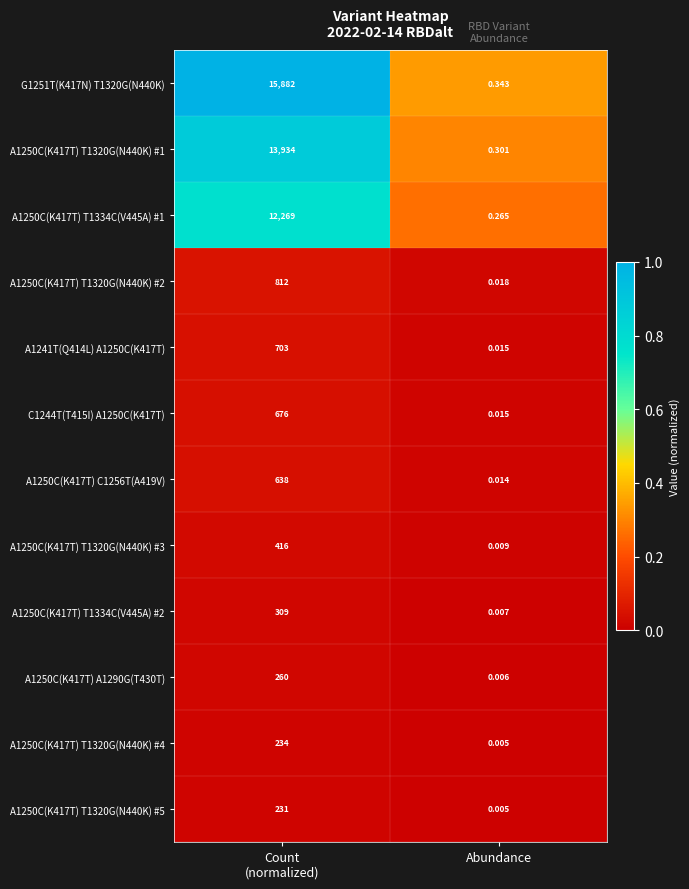

Is the value of A1250C(K417T) C1256T(A419V) at Abundance greater than the value of A1250C(K417T) T1334C(V445A) #1 at Abundance?

No